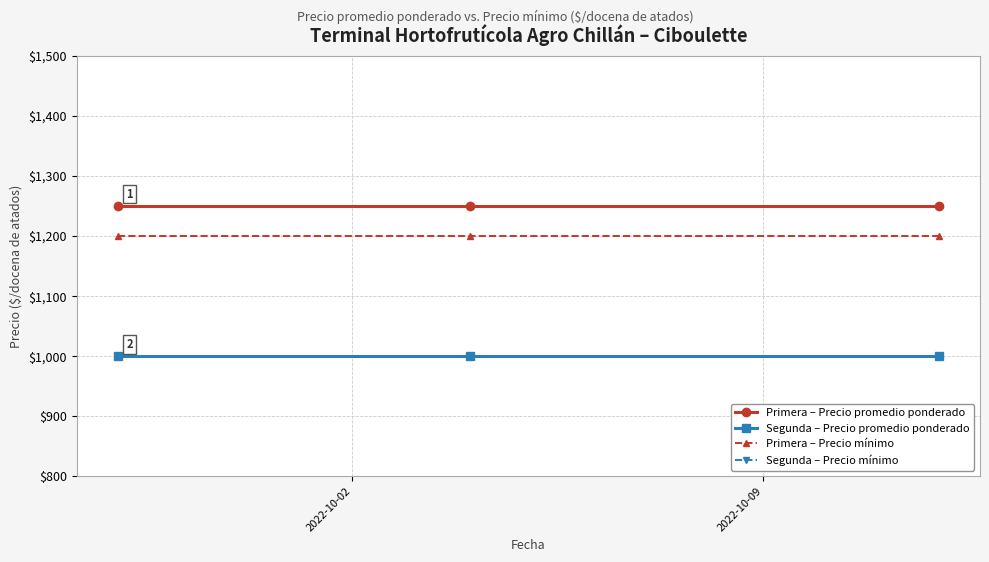

Rank the series by their maximum value, from highest to lowest.

Primera – Precio promedio ponderado, Primera – Precio mínimo, Segunda – Precio promedio ponderado, Segunda – Precio mínimo